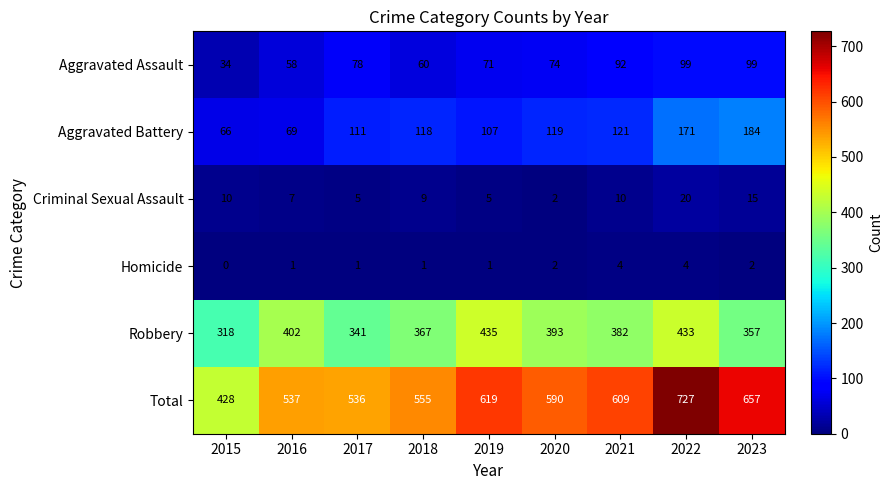

What is the total value across all series at 2015?

856